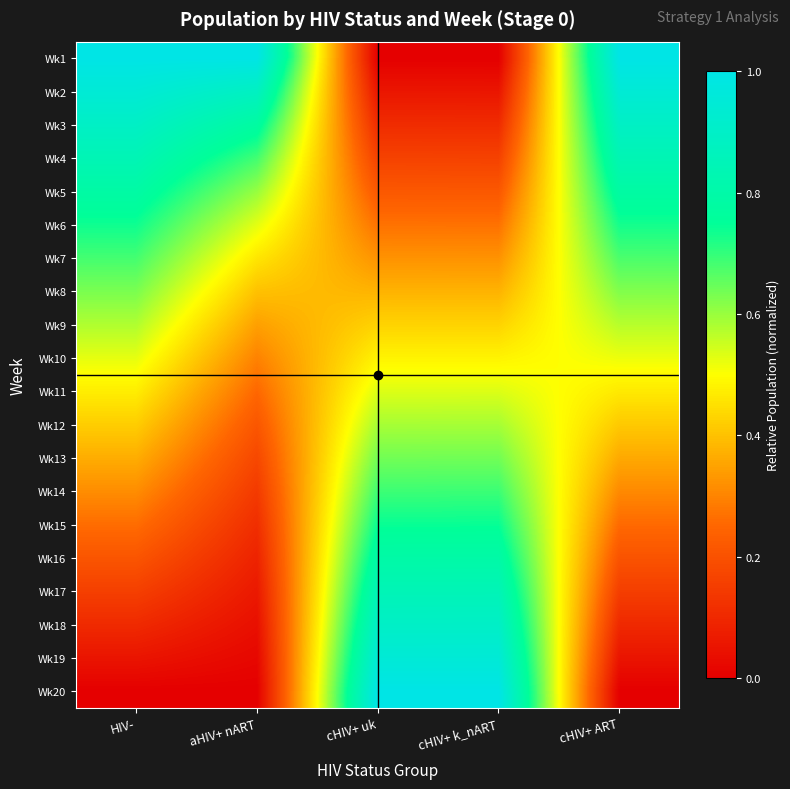

Reading left to right, what are all the values shown in this chart?

Wk1: HIV-=1.0	aHIV+ nART=1.0	cHIV+ uk=0.0	cHIV+ k_nART=0.0	cHIV+ ART=1.0
Wk2: HIV-=0.9	aHIV+ nART=0.9	cHIV+ uk=0.1	cHIV+ k_nART=0.1	cHIV+ ART=0.9
Wk3: HIV-=0.9	aHIV+ nART=0.8	cHIV+ uk=0.1	cHIV+ k_nART=0.1	cHIV+ ART=0.9
Wk4: HIV-=0.8	aHIV+ nART=0.7	cHIV+ uk=0.2	cHIV+ k_nART=0.2	cHIV+ ART=0.8
Wk5: HIV-=0.8	aHIV+ nART=0.6	cHIV+ uk=0.2	cHIV+ k_nART=0.2	cHIV+ ART=0.8
Wk6: HIV-=0.7	aHIV+ nART=0.5	cHIV+ uk=0.3	cHIV+ k_nART=0.3	cHIV+ ART=0.7
Wk7: HIV-=0.7	aHIV+ nART=0.5	cHIV+ uk=0.3	cHIV+ k_nART=0.3	cHIV+ ART=0.7
Wk8: HIV-=0.6	aHIV+ nART=0.4	cHIV+ uk=0.4	cHIV+ k_nART=0.4	cHIV+ ART=0.6
Wk9: HIV-=0.6	aHIV+ nART=0.3	cHIV+ uk=0.4	cHIV+ k_nART=0.4	cHIV+ ART=0.6
Wk10: HIV-=0.5	aHIV+ nART=0.3	cHIV+ uk=0.5	cHIV+ k_nART=0.5	cHIV+ ART=0.5
Wk11: HIV-=0.5	aHIV+ nART=0.3	cHIV+ uk=0.5	cHIV+ k_nART=0.5	cHIV+ ART=0.5
Wk12: HIV-=0.4	aHIV+ nART=0.2	cHIV+ uk=0.6	cHIV+ k_nART=0.6	cHIV+ ART=0.4
Wk13: HIV-=0.4	aHIV+ nART=0.2	cHIV+ uk=0.6	cHIV+ k_nART=0.6	cHIV+ ART=0.4
Wk14: HIV-=0.3	aHIV+ nART=0.1	cHIV+ uk=0.7	cHIV+ k_nART=0.7	cHIV+ ART=0.3
Wk15: HIV-=0.3	aHIV+ nART=0.1	cHIV+ uk=0.7	cHIV+ k_nART=0.7	cHIV+ ART=0.3
Wk16: HIV-=0.2	aHIV+ nART=0.1	cHIV+ uk=0.8	cHIV+ k_nART=0.8	cHIV+ ART=0.2
Wk17: HIV-=0.2	aHIV+ nART=0.1	cHIV+ uk=0.8	cHIV+ k_nART=0.8	cHIV+ ART=0.2
Wk18: HIV-=0.1	aHIV+ nART=0.0	cHIV+ uk=0.9	cHIV+ k_nART=0.9	cHIV+ ART=0.1
Wk19: HIV-=0.1	aHIV+ nART=0.0	cHIV+ uk=0.9	cHIV+ k_nART=0.9	cHIV+ ART=0.1
Wk20: HIV-=0.0	aHIV+ nART=0.0	cHIV+ uk=1.0	cHIV+ k_nART=1.0	cHIV+ ART=0.0